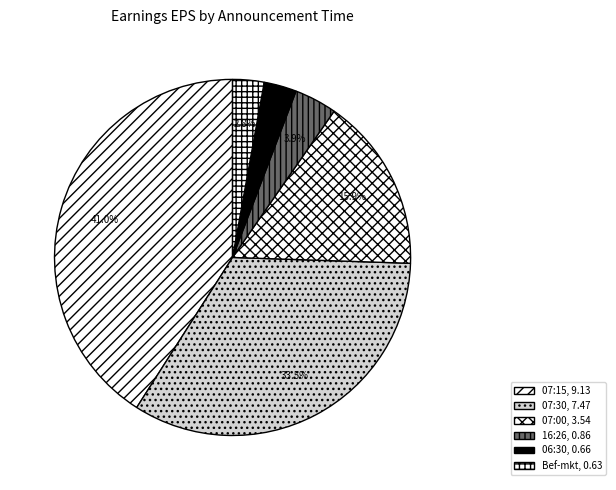

How many segments does this pie chart have?

6